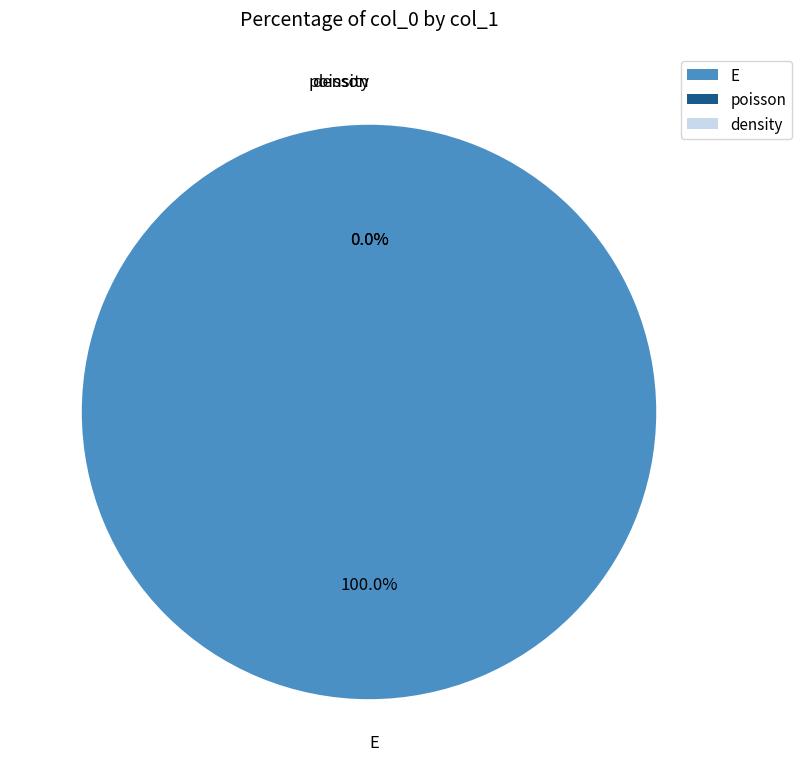

Is E the majority of the pie?

Yes